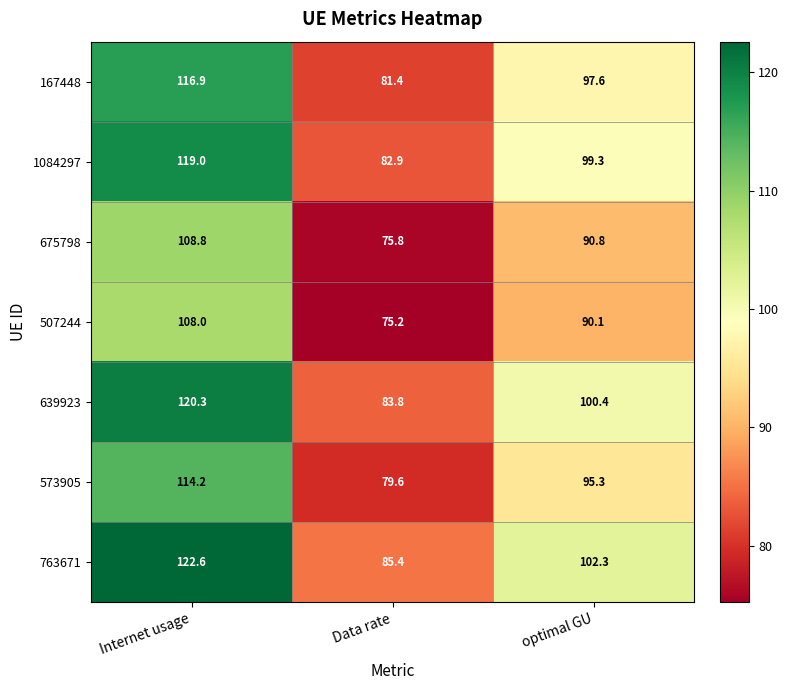

Count the number of data series in this chart.

7